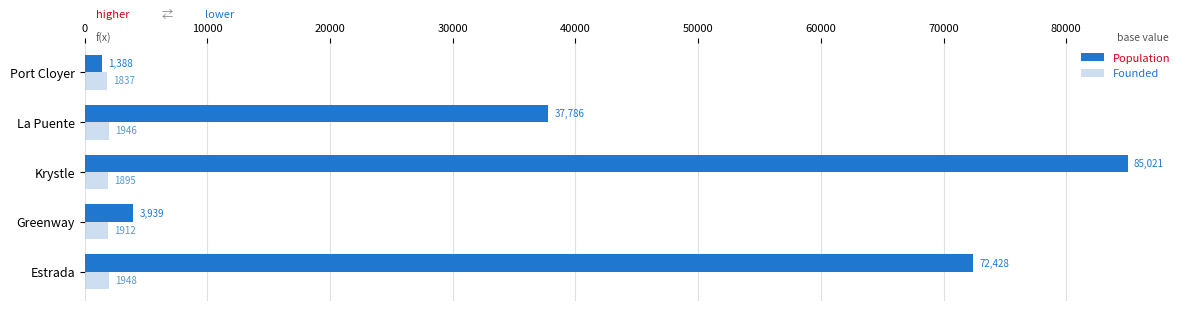

Rank the categories by Population value from highest to lowest.

Krystle, Estrada, La Puente, Greenway, Port Cloyer